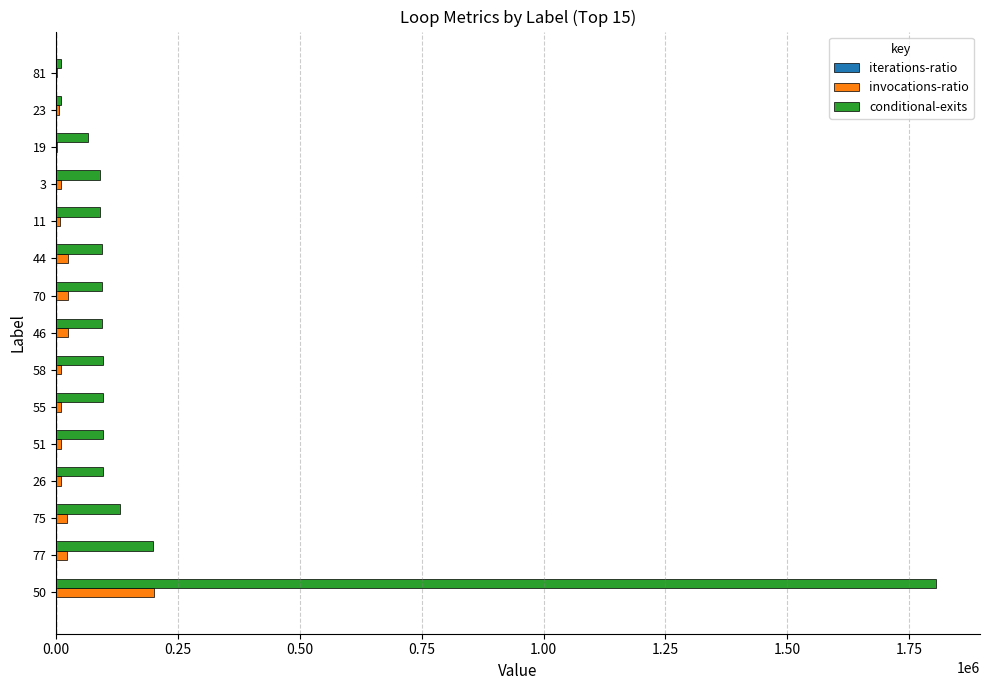

What is the maximum value shown in the chart?

1805091.0